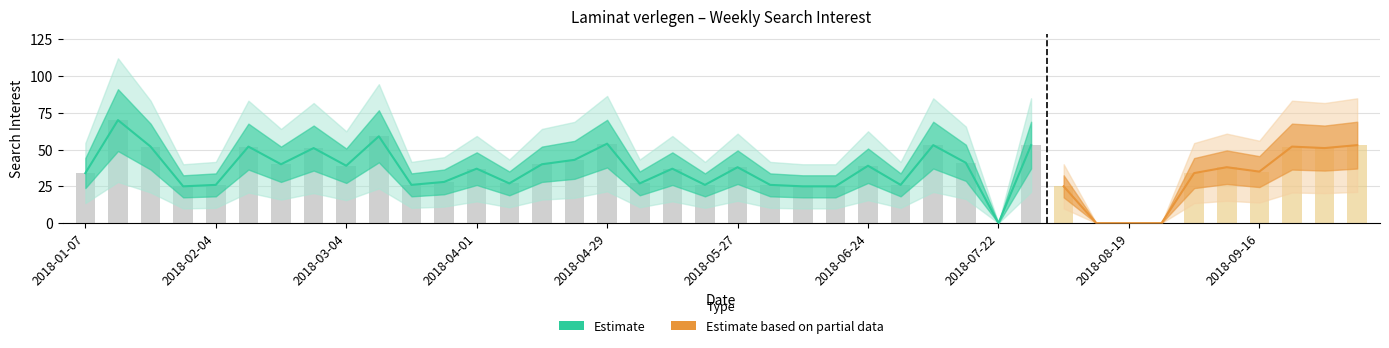

What is the average value?

35